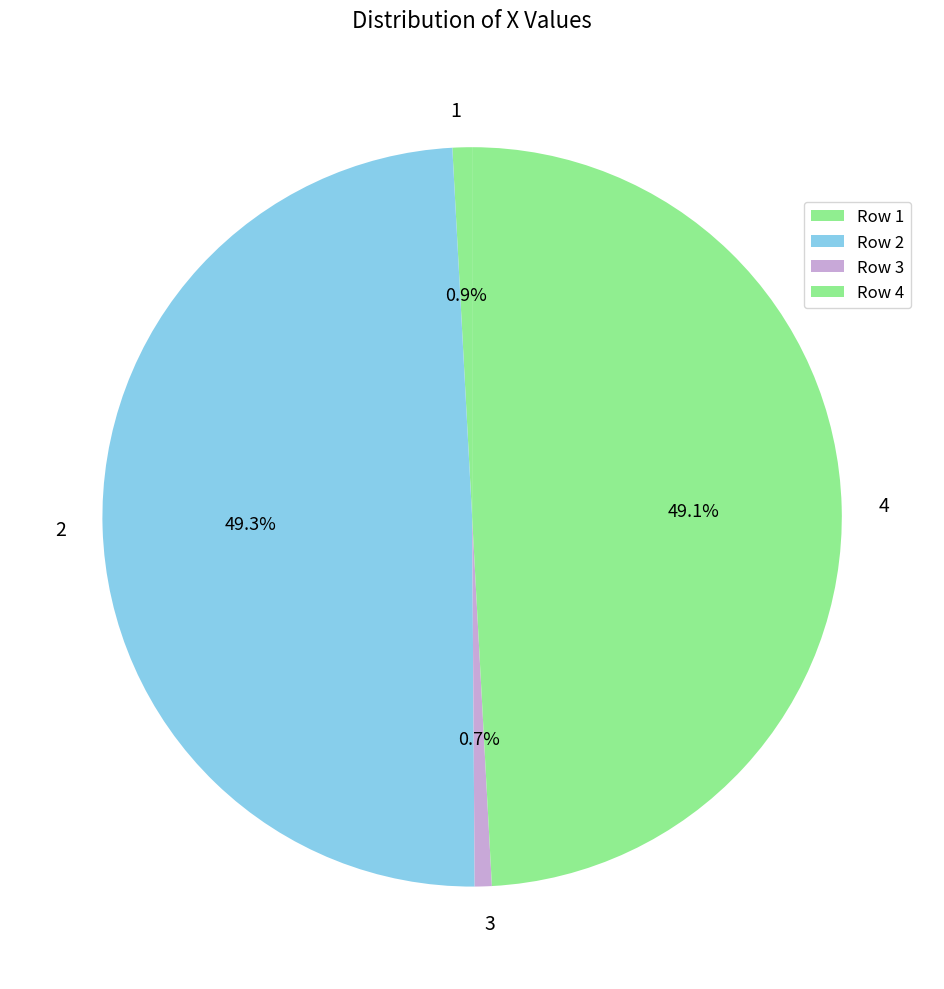

True or false: 1 accounts for 15% of the total.

False